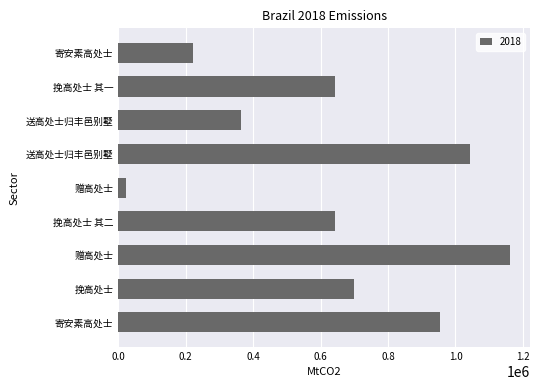

Rank the categories by value from highest to lowest.

赠高处士, 送高处士归丰邑别墅, 寄安素高处士, 挽高处士, 挽高处士 其二, 挽高处士 其一, 送高处士归丰邑别墅, 寄安素高处士, 赠高处士